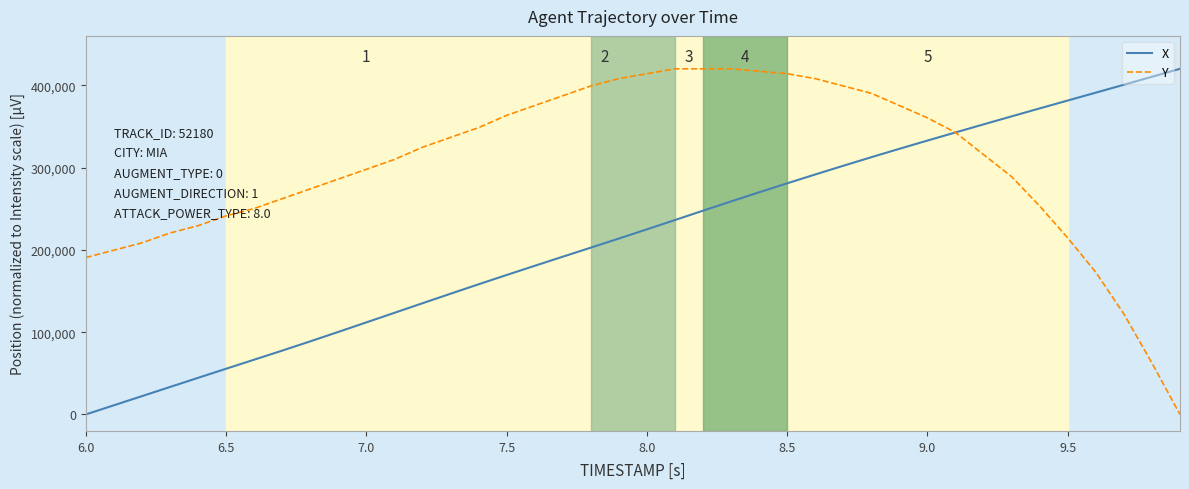

What is the maximum value shown in the chart?

420000.0